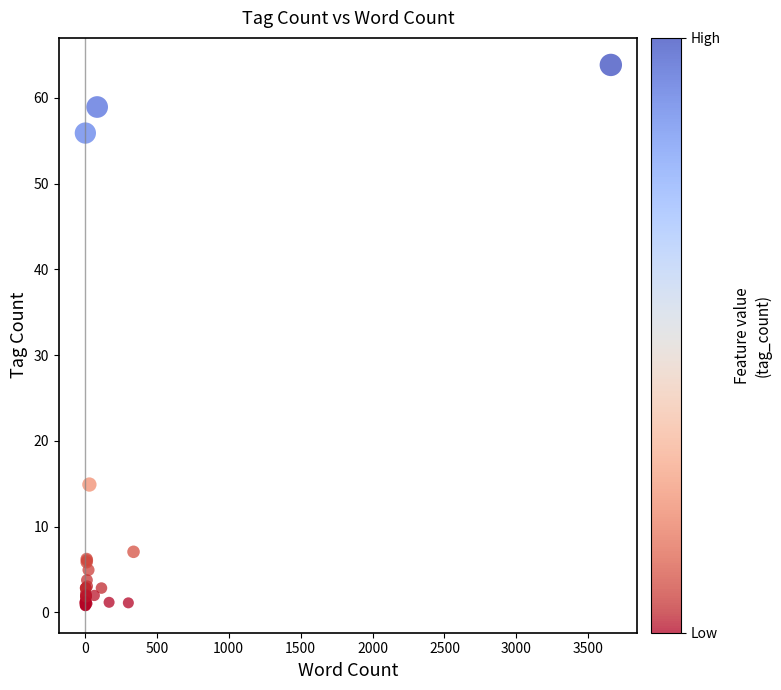

What Y value in the scatter plot is closest to 32?

14.9